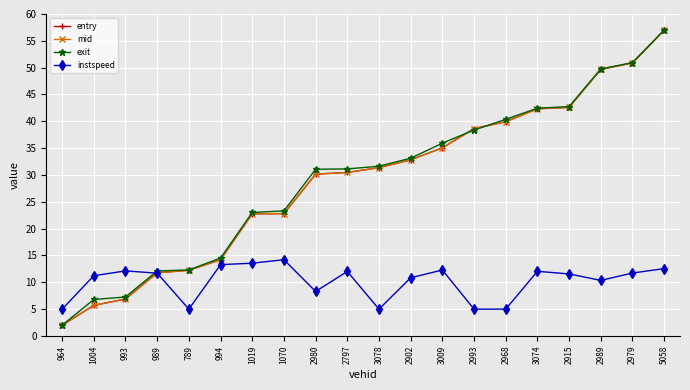

What is the label of the 6th point from the left?

994